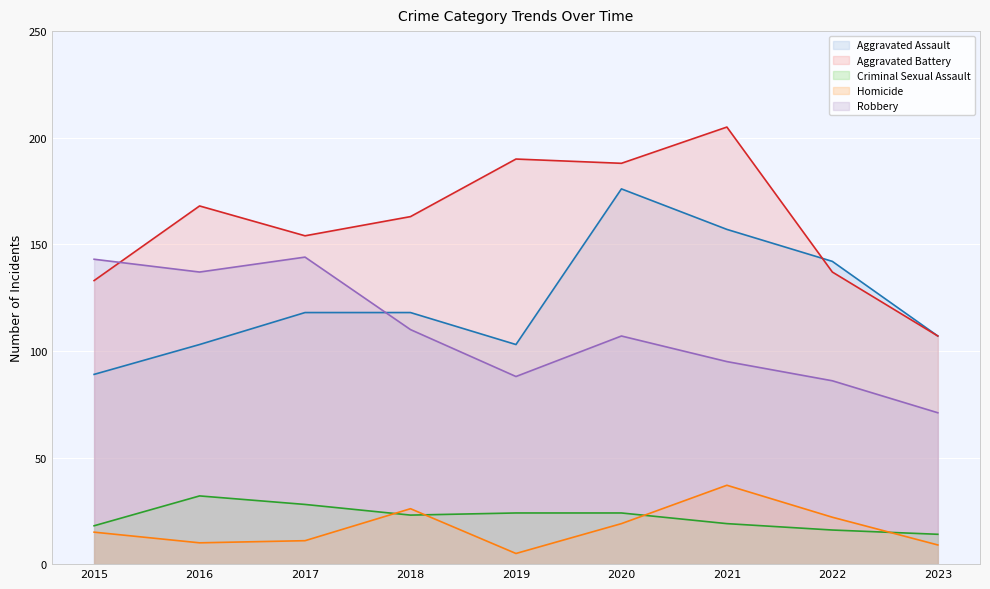

True or false: Homicide and Robbery cross at least once.

False